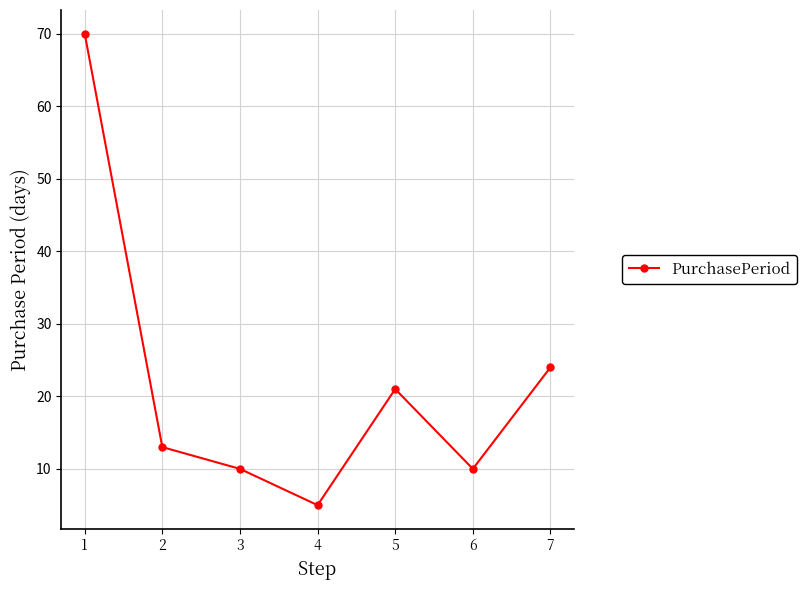

Reading left to right, what are all the values shown in this chart?

70	13	10	5	21	10	24